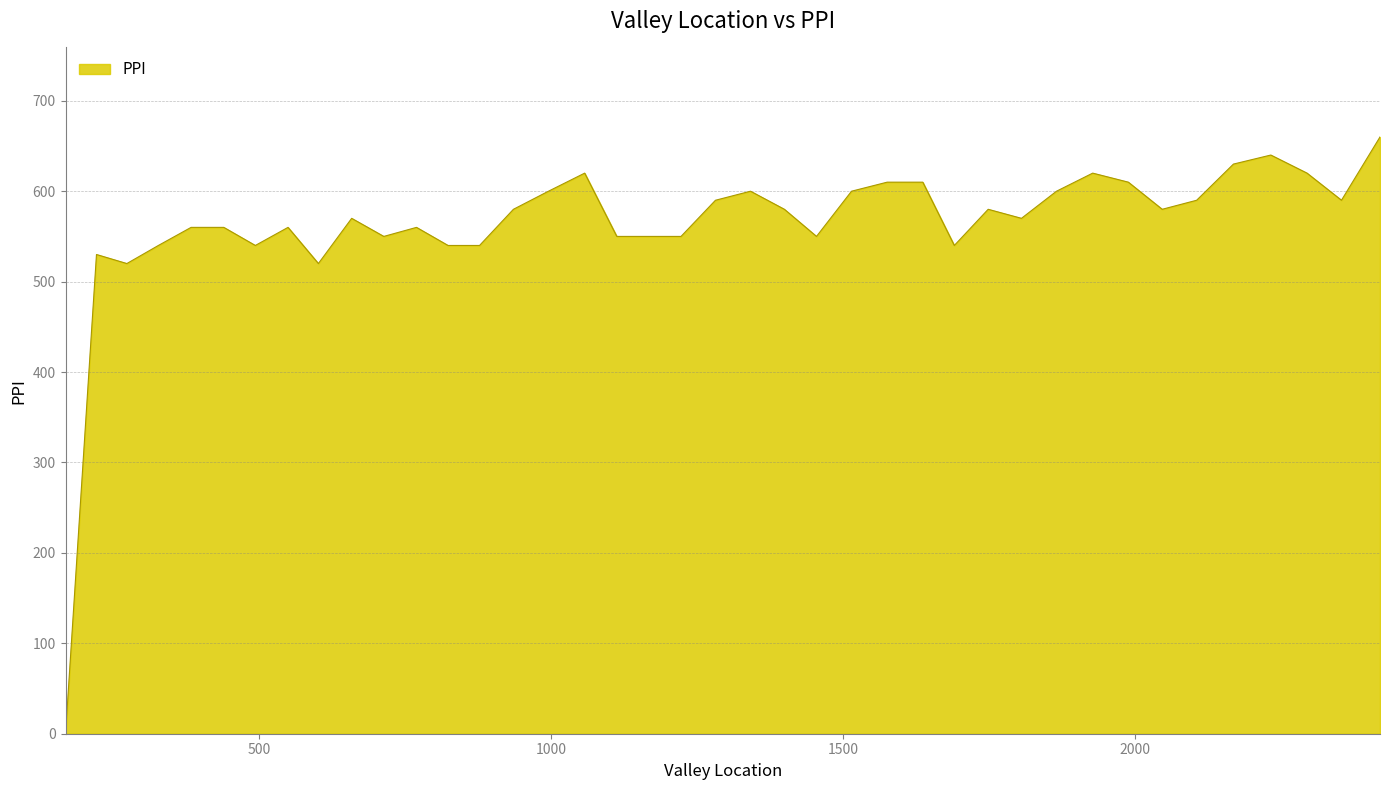

What is the greatest value displayed?

660